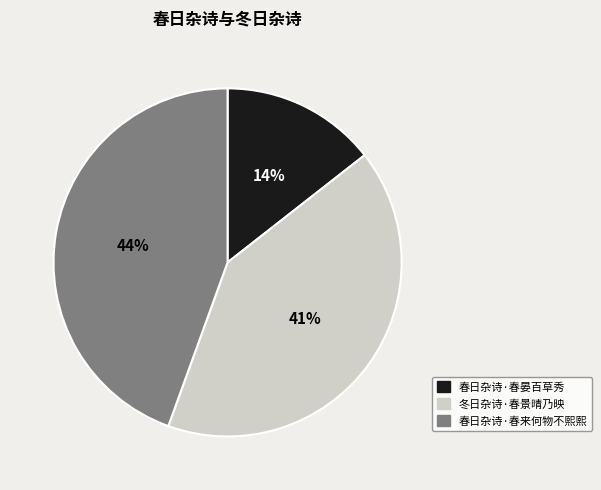

How many slices are in this pie chart?

3